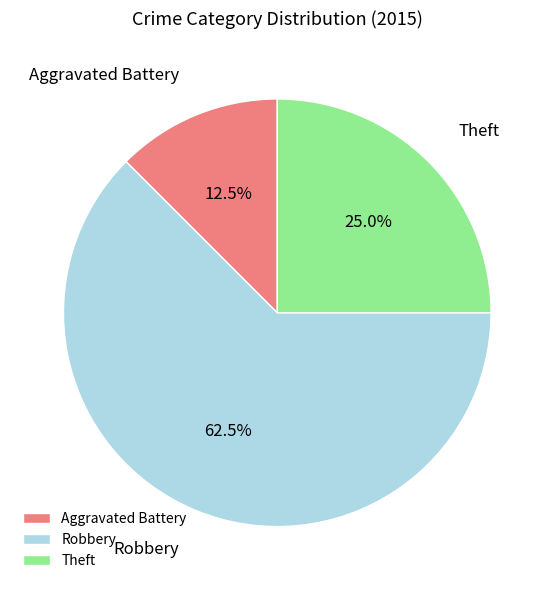

To the nearest percent, what percentage of the pie is Theft?

25%